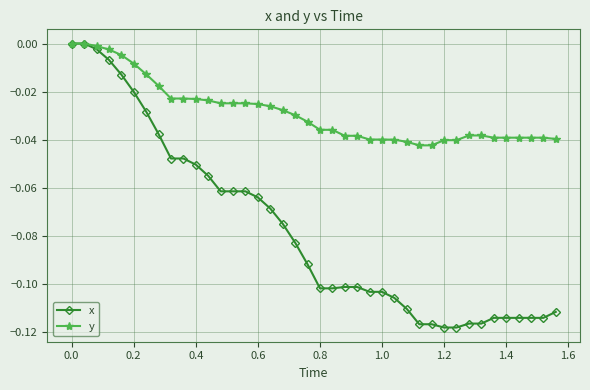

Which series has the largest range (max minus min)?

x